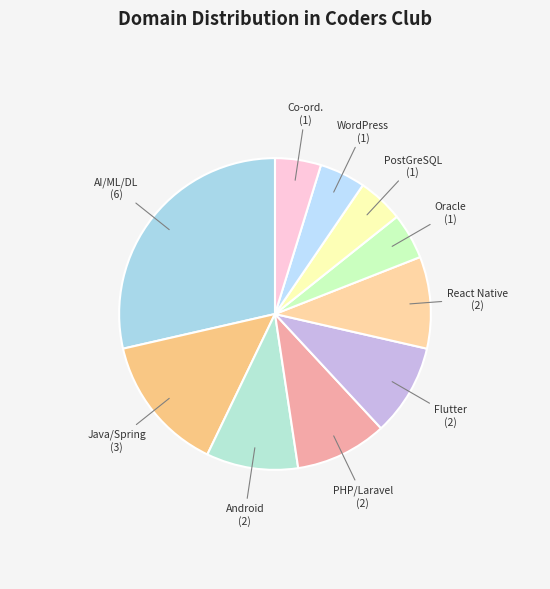

How many segments does this pie chart have?

10